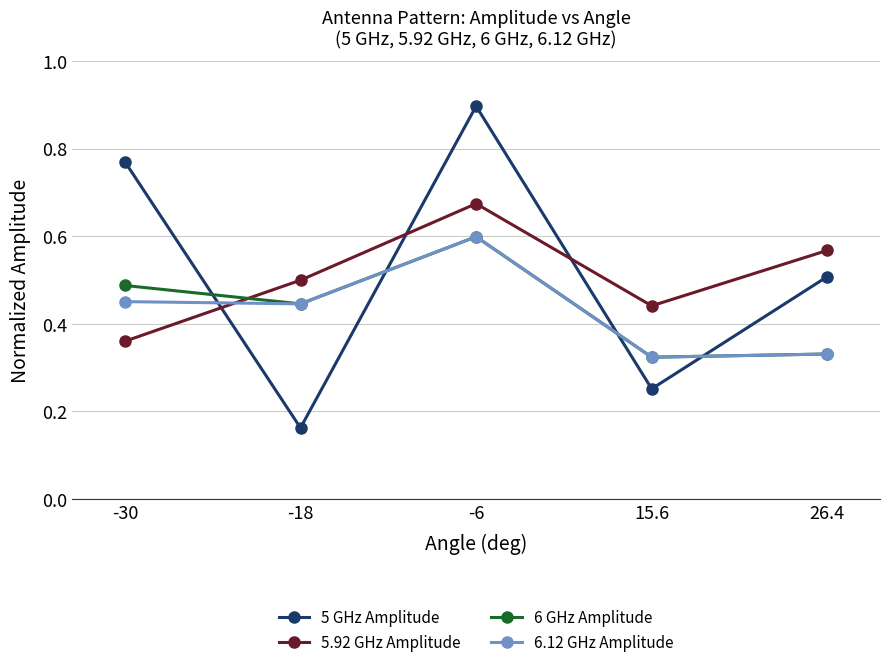

Is the value of 6.12 GHz Amplitude at -18 greater than the value of 6 GHz Amplitude at 15.6?

Yes